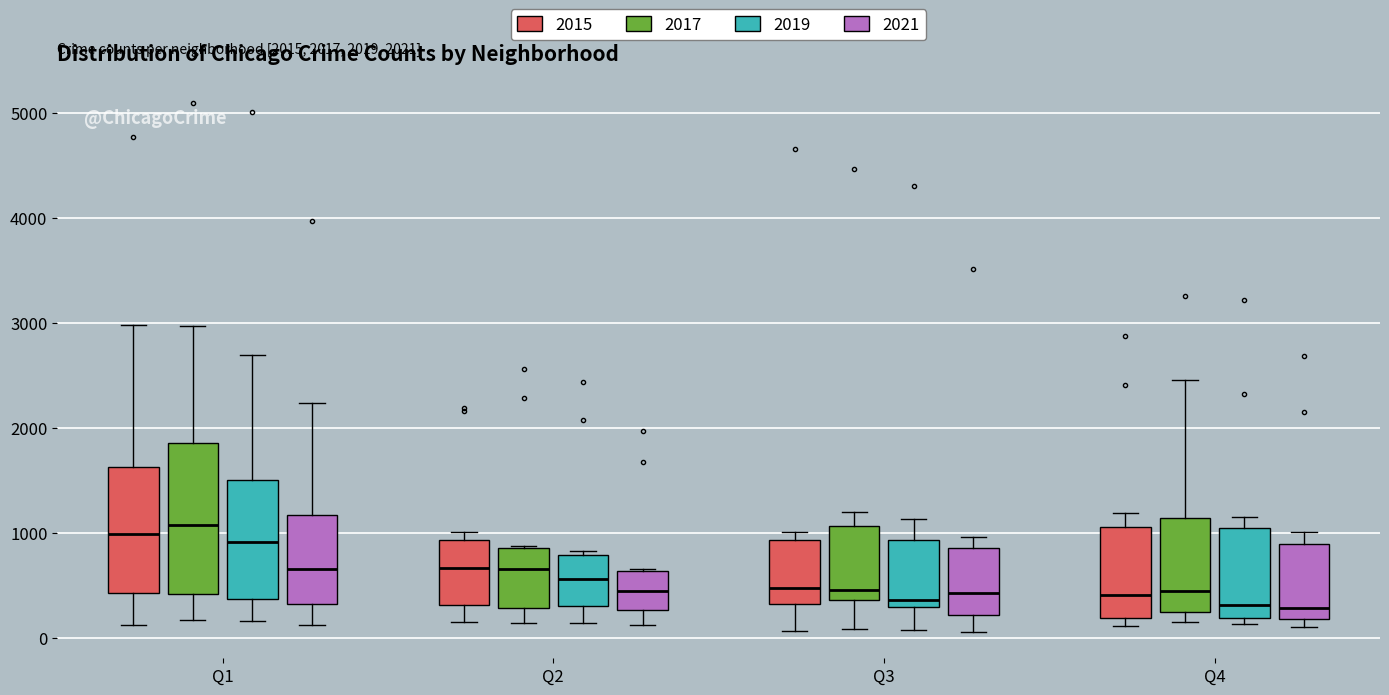

Which box is the tallest, from its lower edge to its upper edge?

Q1 (2017)